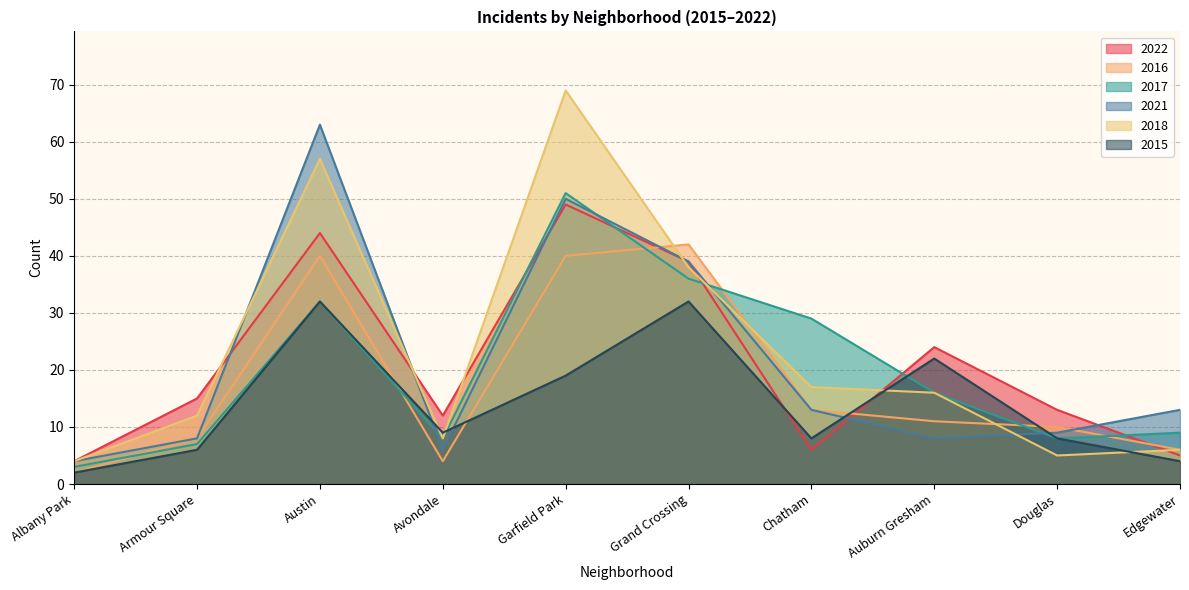

What are all the series names shown in the legend?

2022, 2016, 2017, 2021, 2018, 2015